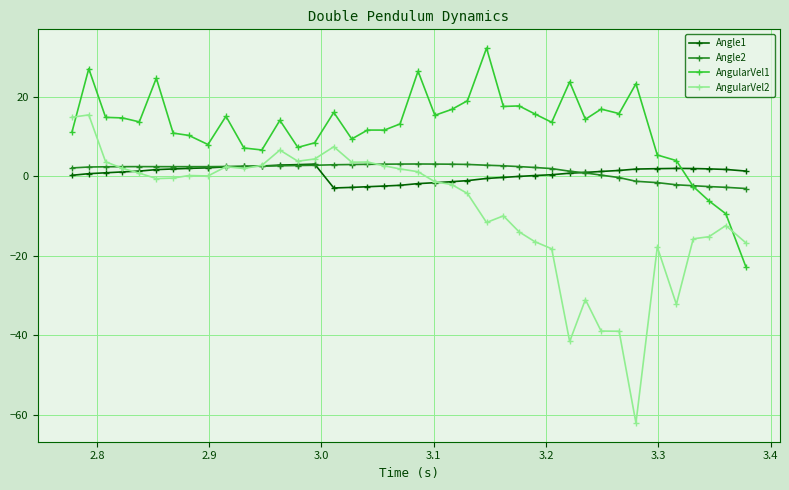

How many series are shown in this chart?

4